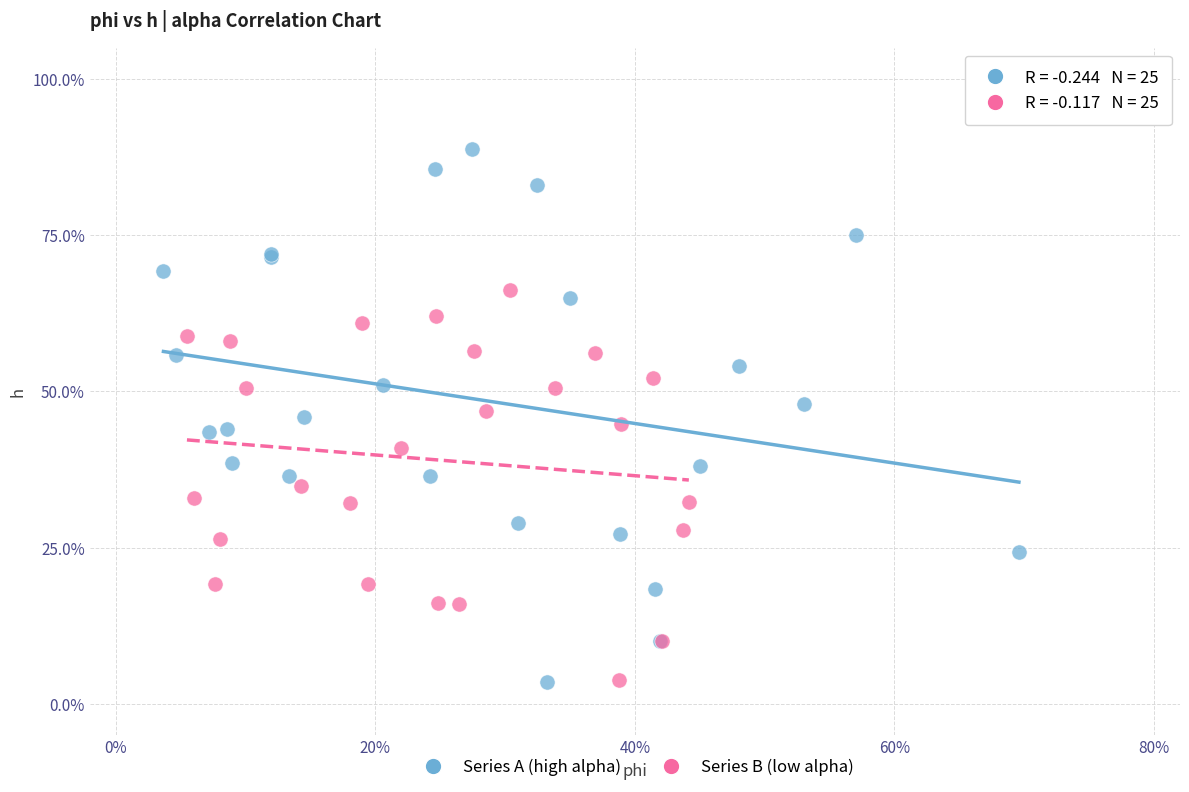

Which series contains the highest Y value?

Series A (high alpha)